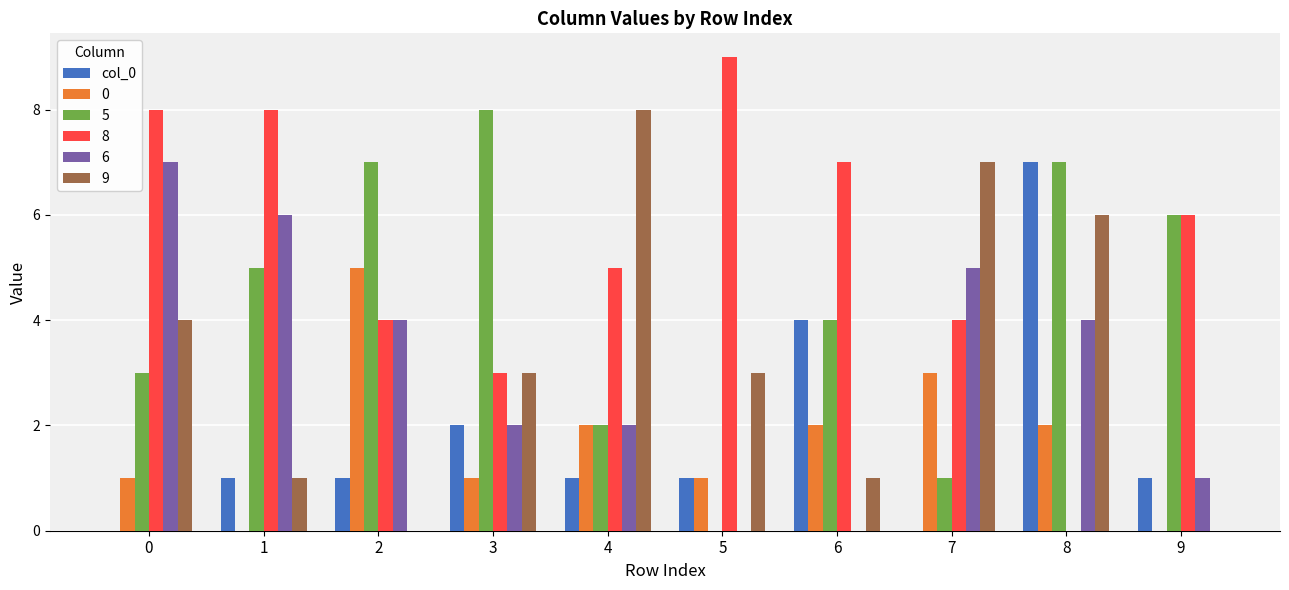

Is it true that 6 equals 1 at 1?

False